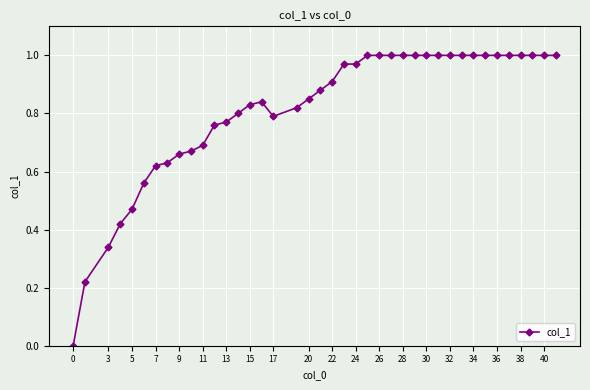

True or false: the data has more than 0 interior local peaks.

True